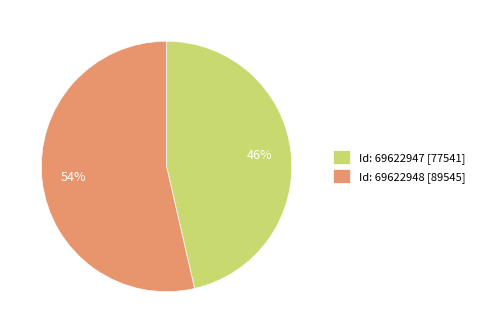

Is it true that Id: 69622947 [77541] is 46% of the pie?

True